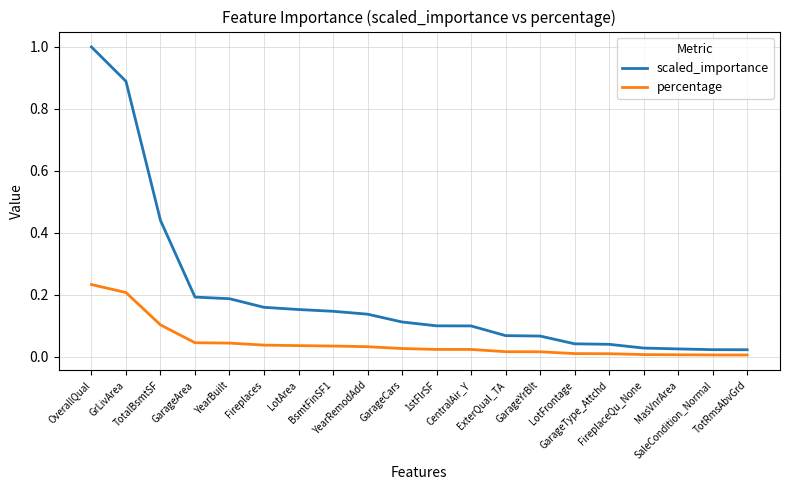

What is the sum of all percentage values?

0.9